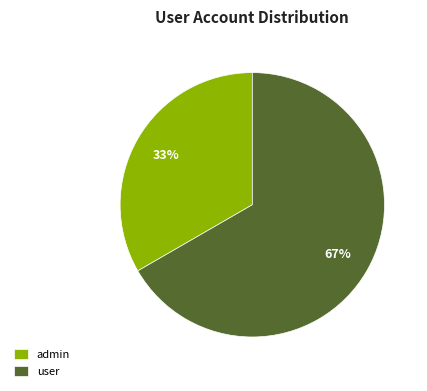

How many segments does this pie chart have?

2